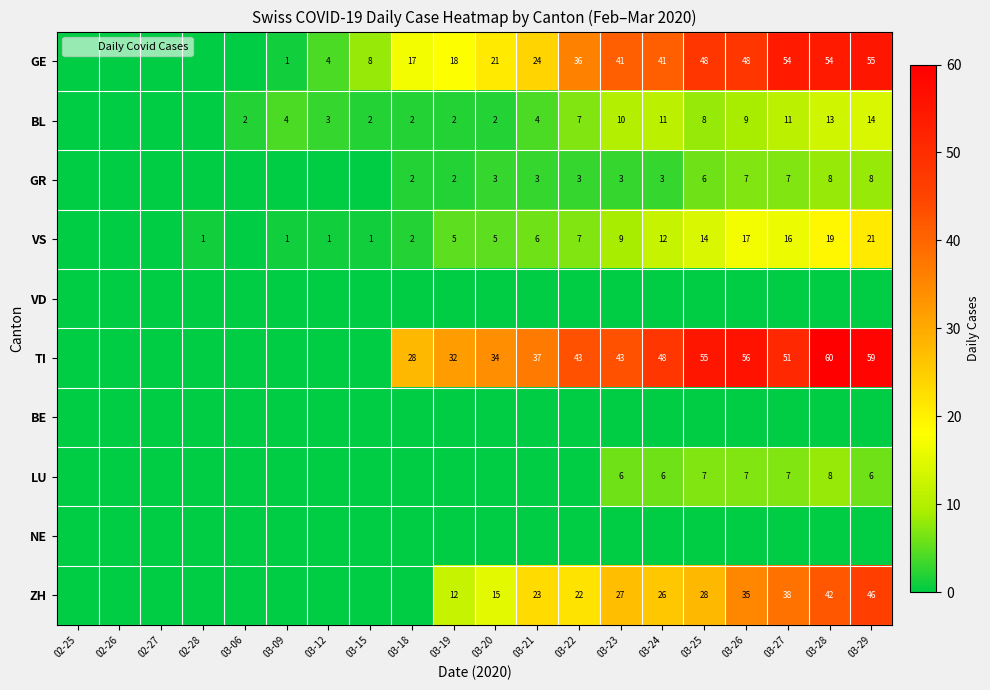

What is the maximum value shown in the chart?

60